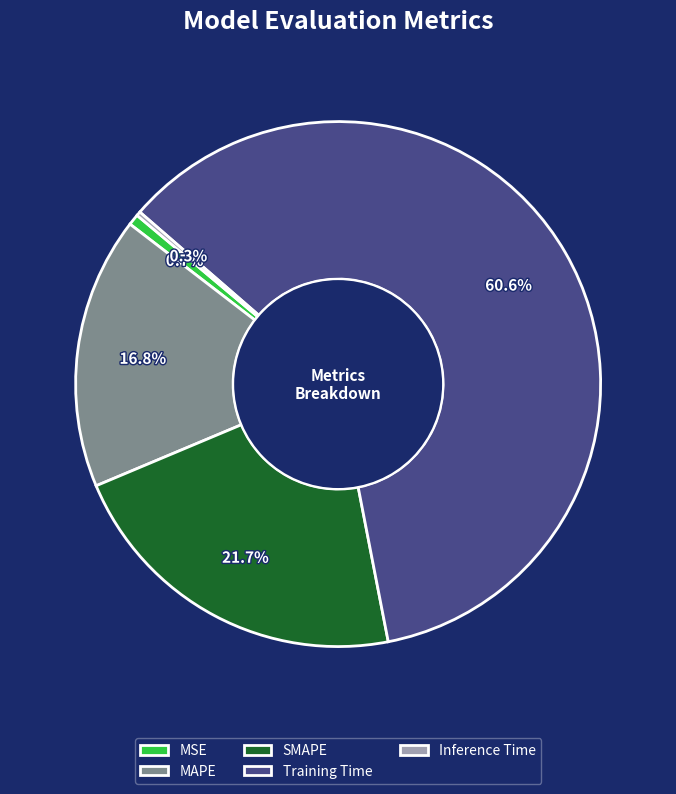

True or false: SMAPE accounts for 22% of the total.

True